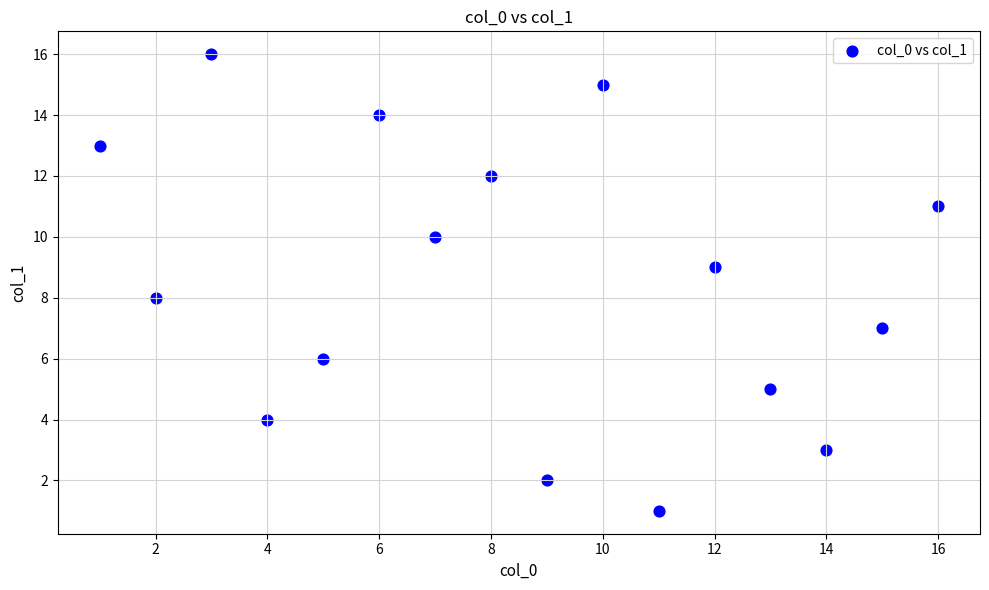

What is the range of Y values (max minus min)?

15